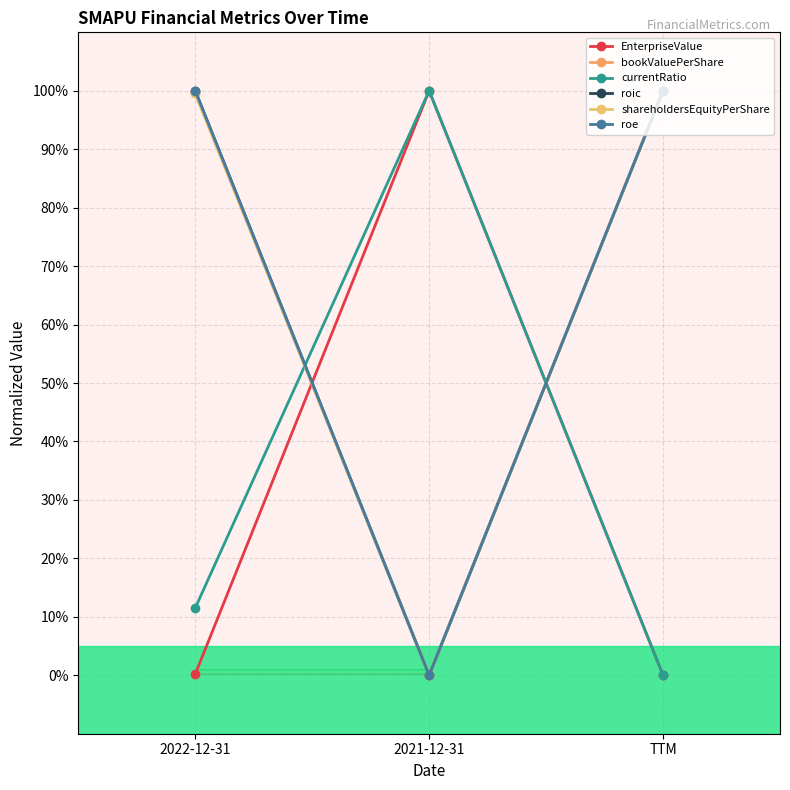

Reading left to right, list all the values displayed in this chart.

EnterpriseValue: 2022-12-31=0.2	2021-12-31=100.0	TTM=0.0
bookValuePerShare: 2022-12-31=99.6	2021-12-31=0.0	TTM=100.0
currentRatio: 2022-12-31=11.5	2021-12-31=100.0	TTM=0.0
roic: 2022-12-31=100.0	2021-12-31=0.0	TTM=100.0
shareholdersEquityPerShare: 2022-12-31=99.6	2021-12-31=0.0	TTM=100.0
roe: 2022-12-31=100.0	2021-12-31=0.0	TTM=100.0